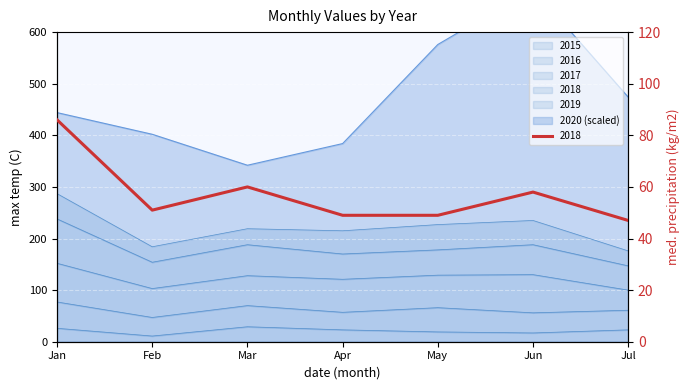

True or false: 2020 and 2015 intersect in this chart.

False